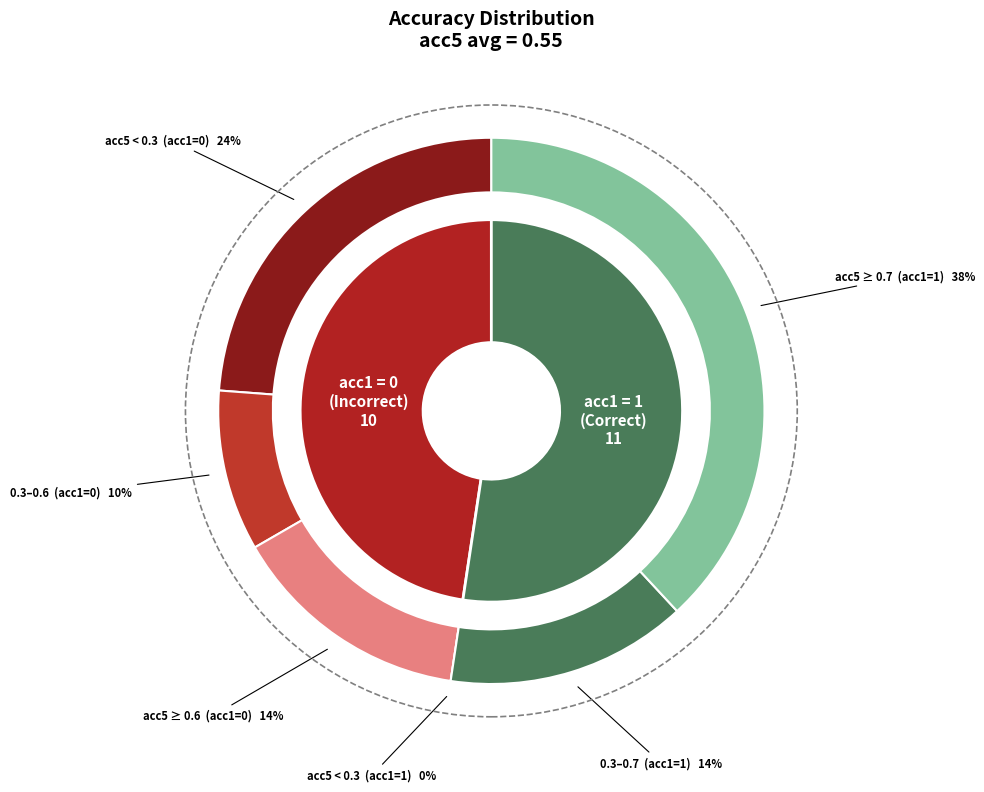

Does acc1=0 represent more than half of the total?

No